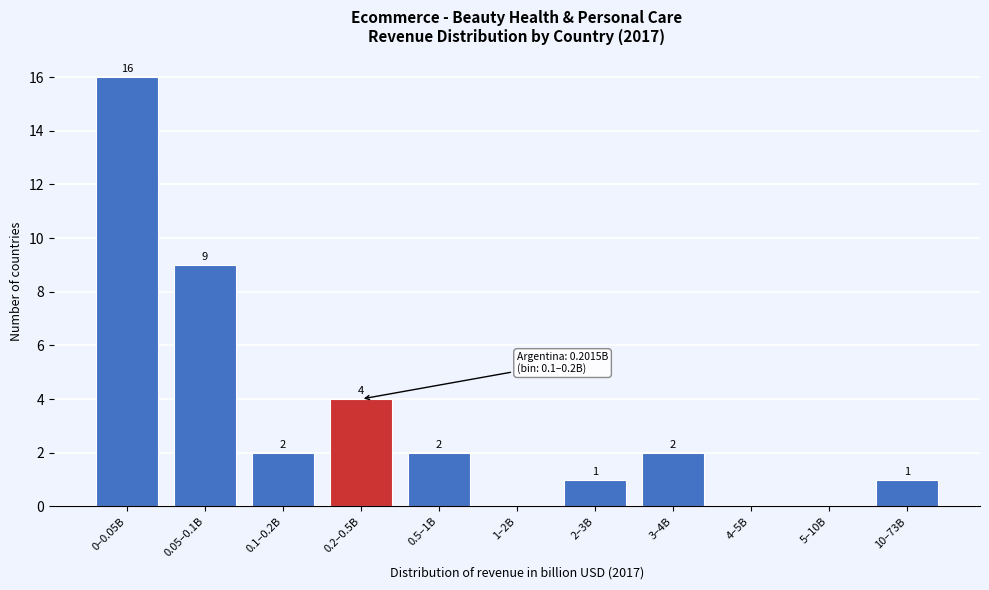

Reading left to right, transcribe all the data shown in this chart.

0–0.05B=16	0.05–0.1B=9	0.1–0.2B=2	0.2–0.5B=4	0.5–1B=2	1–2B=0	2–3B=1	3–4B=2	4–5B=0	5–10B=0	10–73B=1